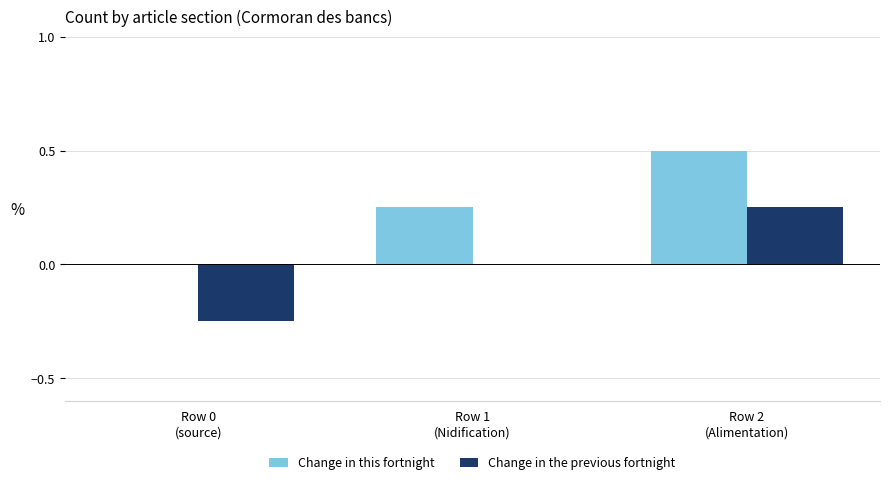

What is the sum of all Change in this fortnight values?

0.8